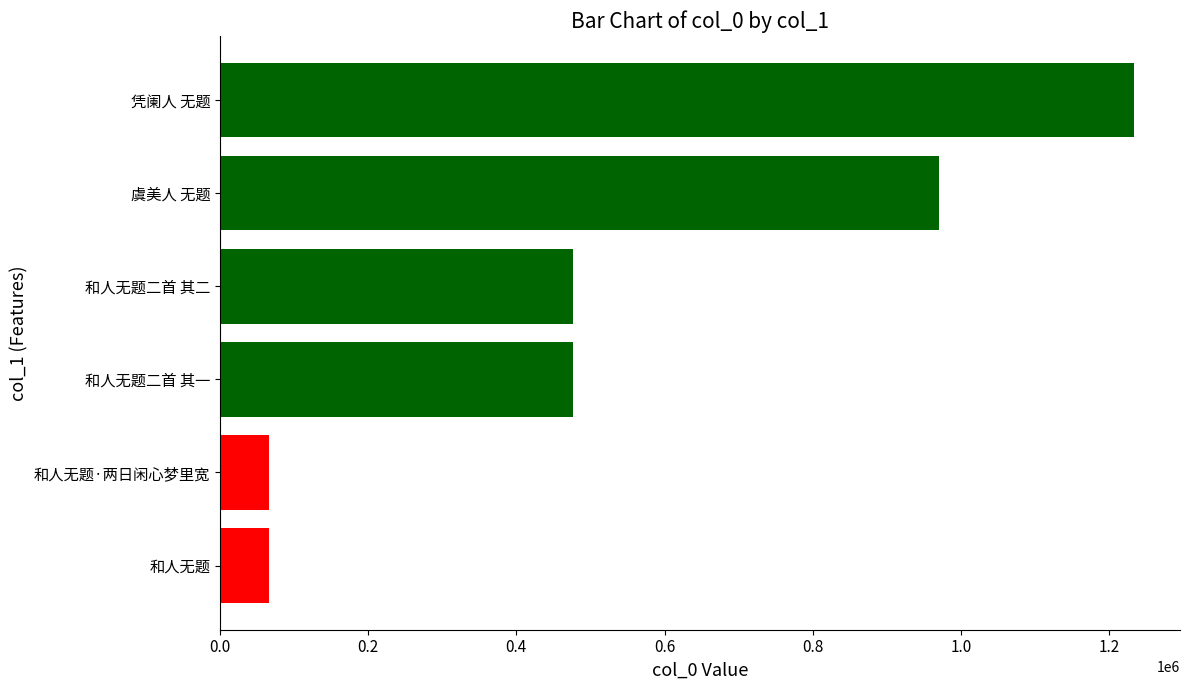

What is the change in value from 和人无题 to 虞美人 无题?

+904295